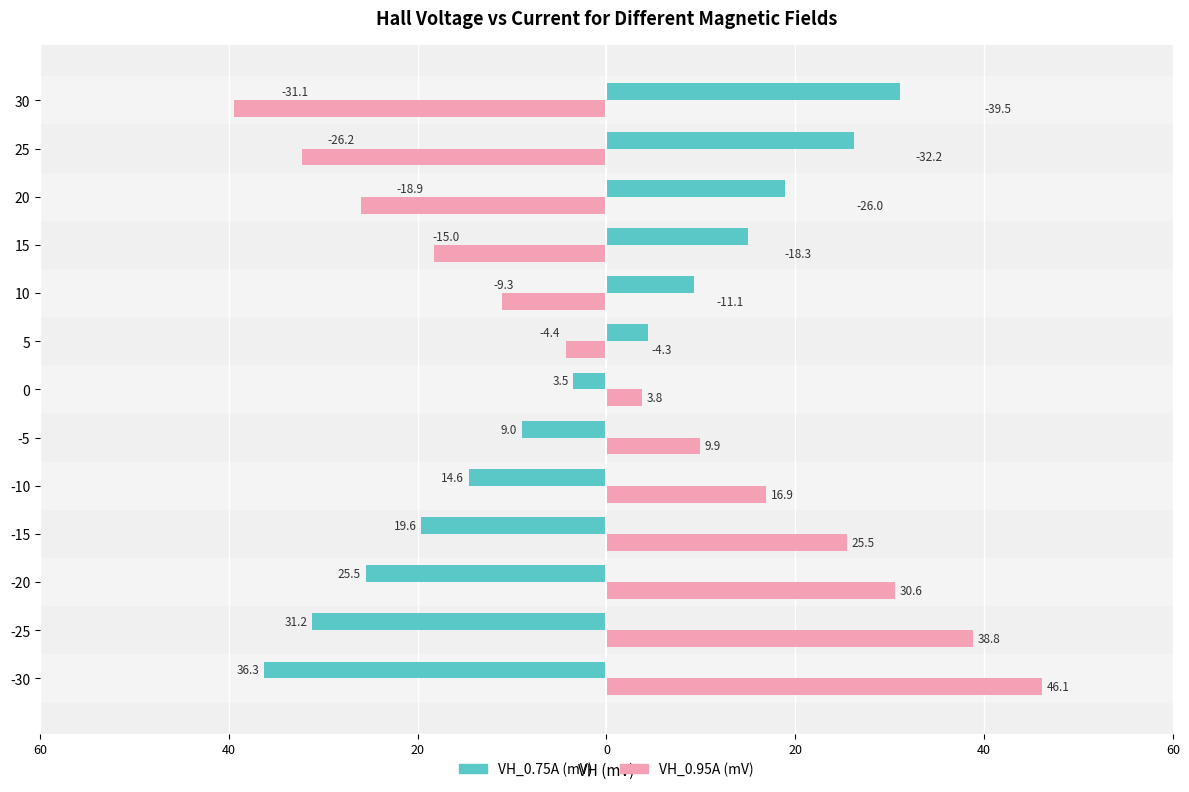

What are all the series names shown in the legend?

VH_0.75A (mV), VH_0.95A (mV)